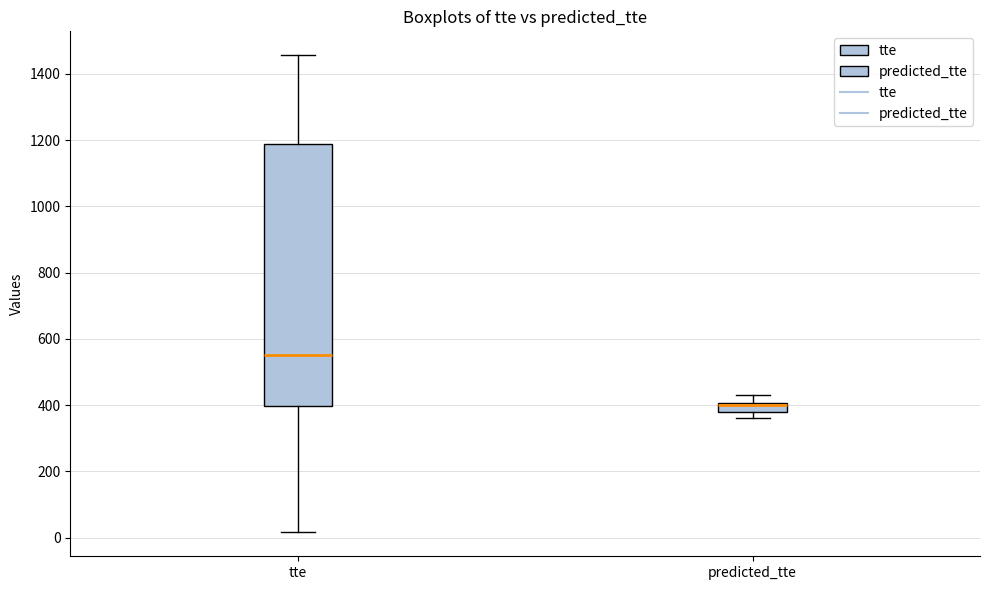

Where is the lower edge of the box for predicted_tte on the y-axis? The values are not printed on the chart, so give them approximately, as read against the axis.

380